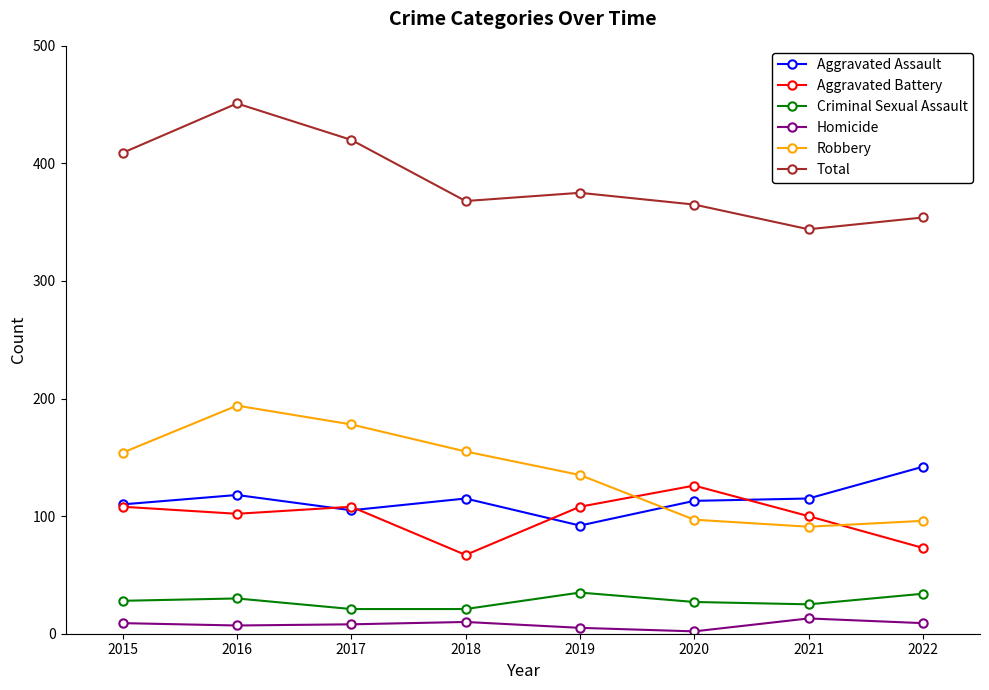

What are all the series names shown in the legend?

Aggravated Assault, Aggravated Battery, Criminal Sexual Assault, Homicide, Robbery, Total